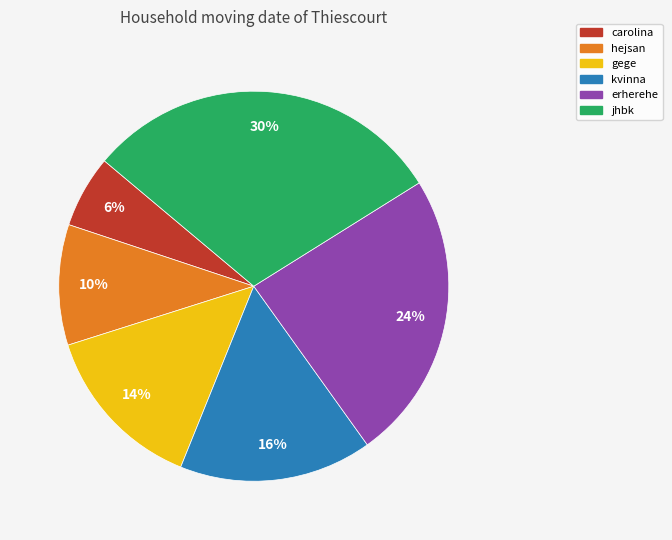

The erherehe slice represents 24% of the pie. True or false?

True